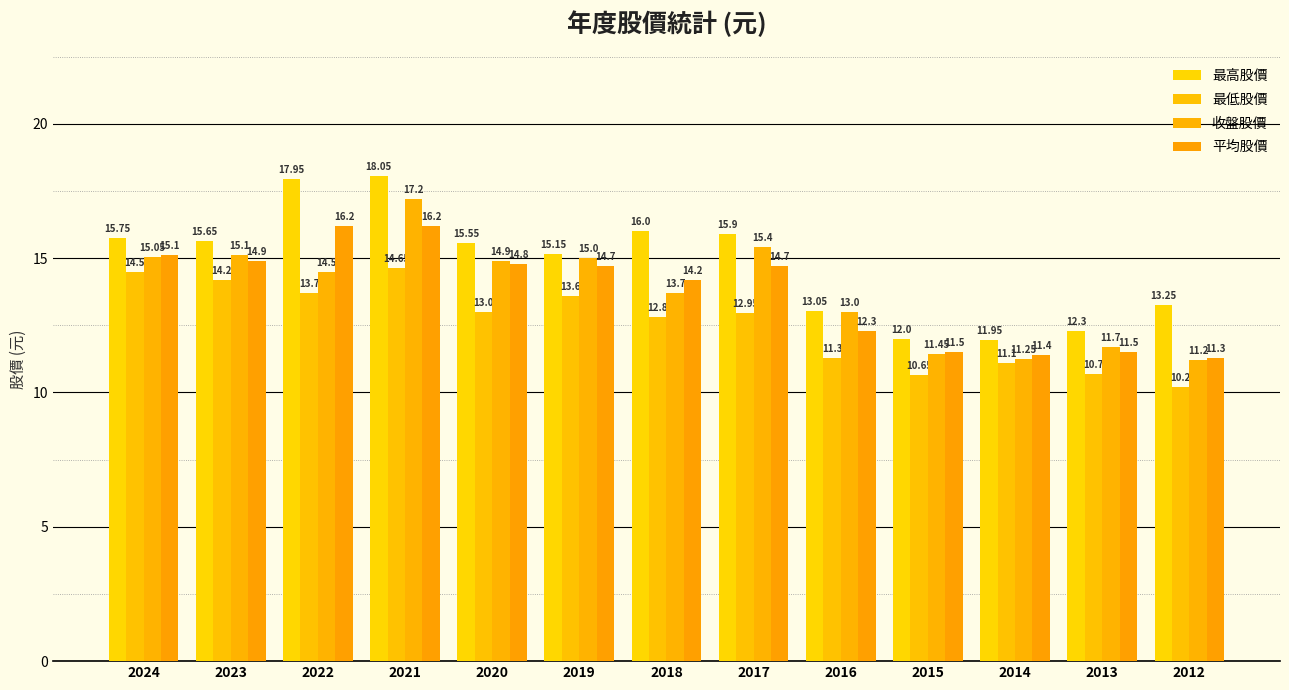

Reading left to right, extract all data points from this chart.

最高股價: 15.8	15.7	17.9	18.1	15.6	15.2	16.0	15.9	13.1	12.0	11.9	12.3	13.2
最低股價: 14.5	14.2	13.7	14.7	13.0	13.6	12.8	12.9	11.3	10.7	11.1	10.7	10.2
收盤股價: 15.1	15.1	14.5	17.2	14.9	15.0	13.7	15.4	13.0	11.4	11.2	11.7	11.2
平均股價: 15.1	14.9	16.2	16.2	14.8	14.7	14.2	14.7	12.3	11.5	11.4	11.5	11.3